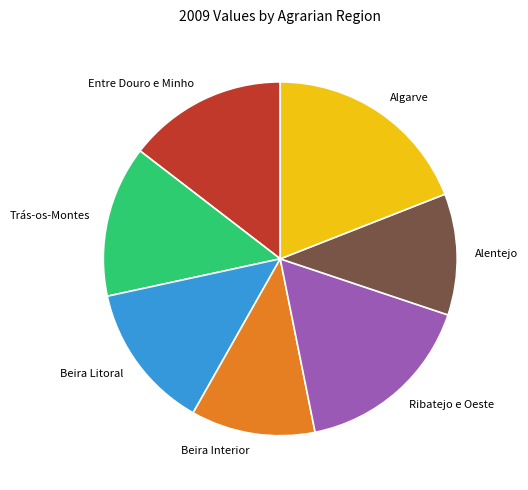

How many slices are in this pie chart?

7